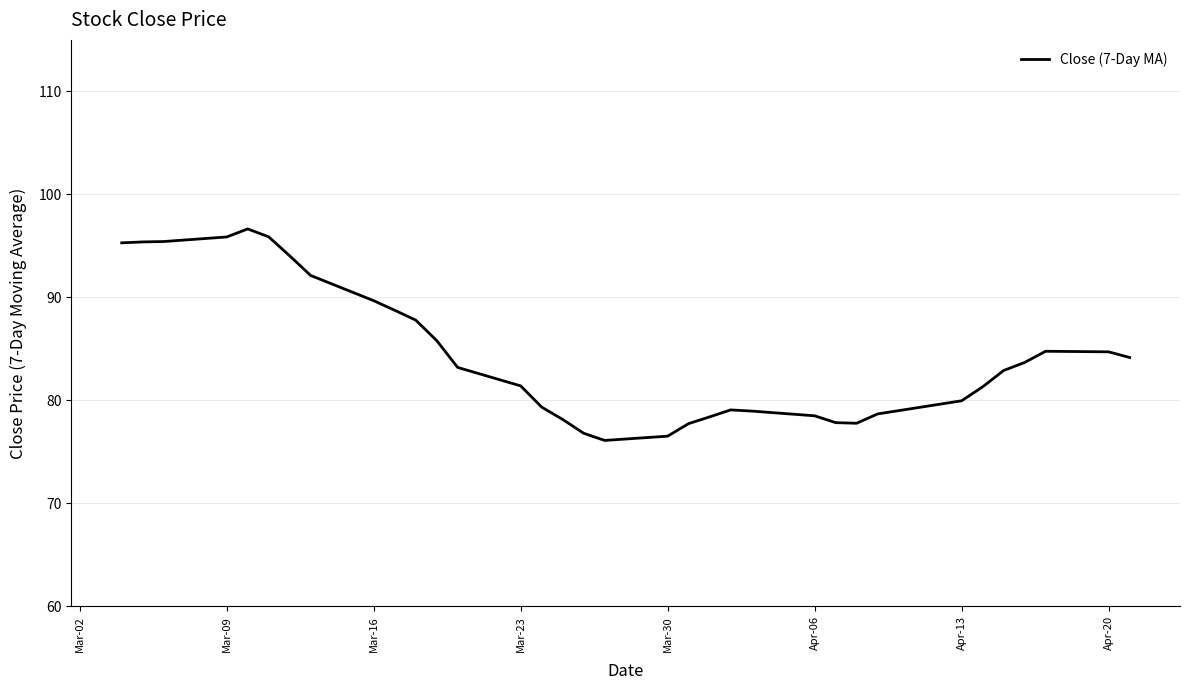

What is the smallest value displayed?

76.1